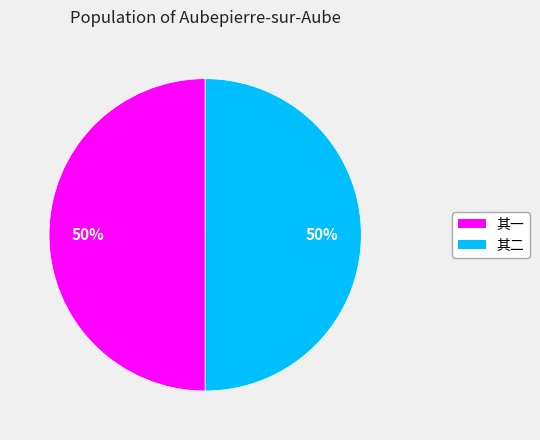

To the nearest percent, what is the average slice percentage?

50%